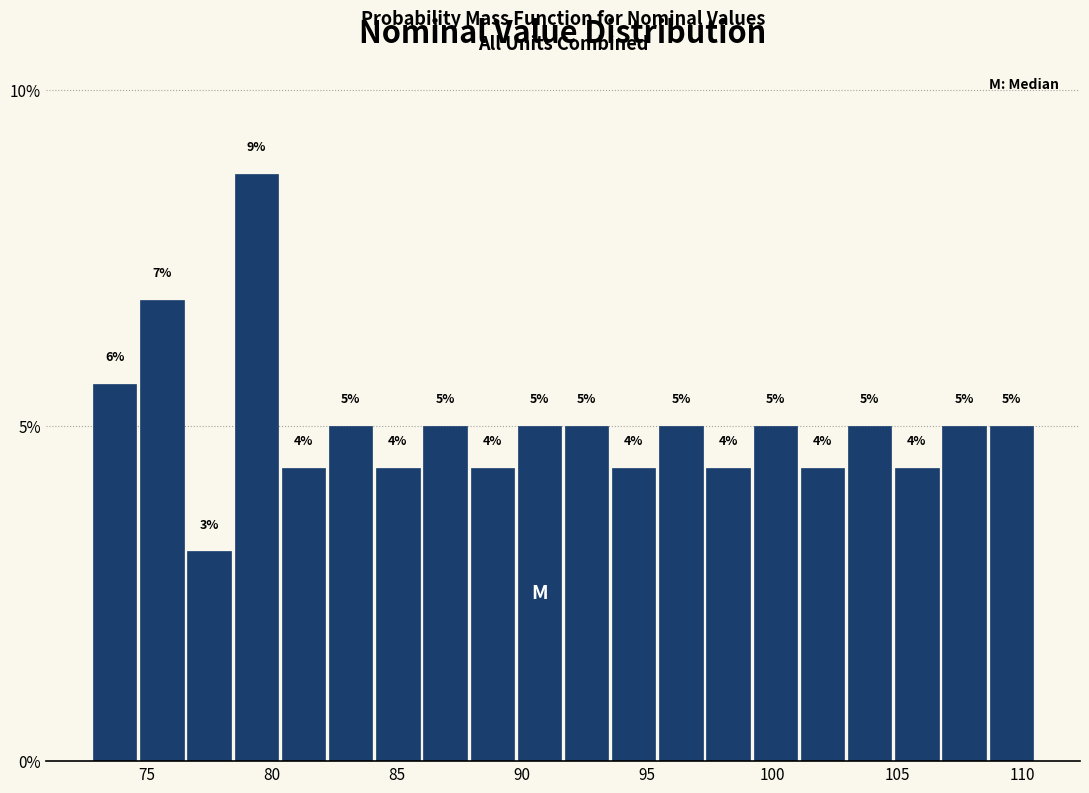

Read against the x-axis, roughly where is the centre of the tallest bar?

79.5